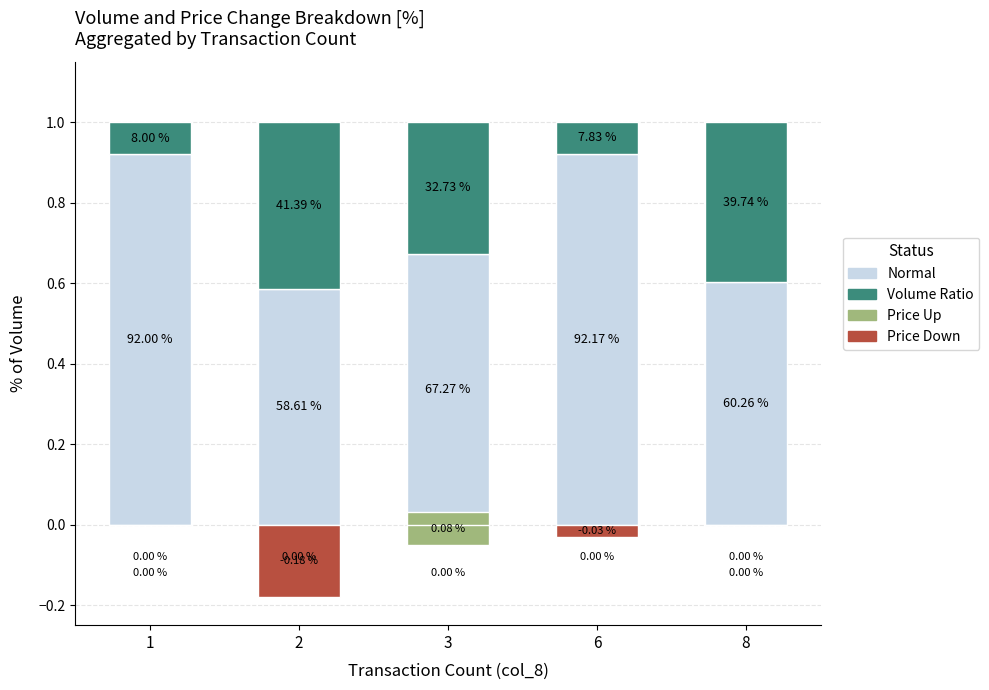

Is it true that Volume Ratio equals 0.1 at 6?

False